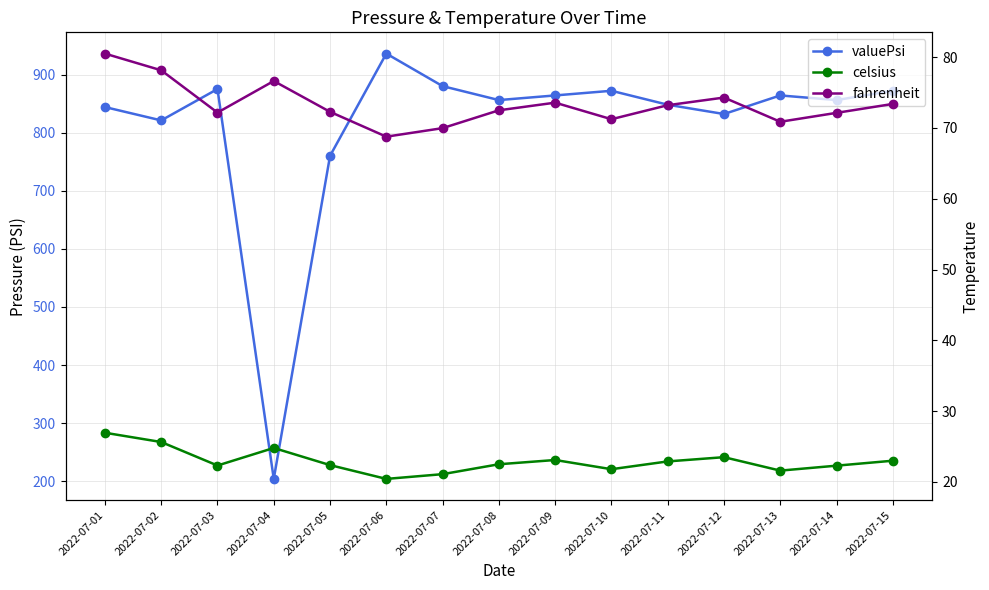

Which has a higher value, 2022-07-15 or 2022-07-01?

2022-07-15